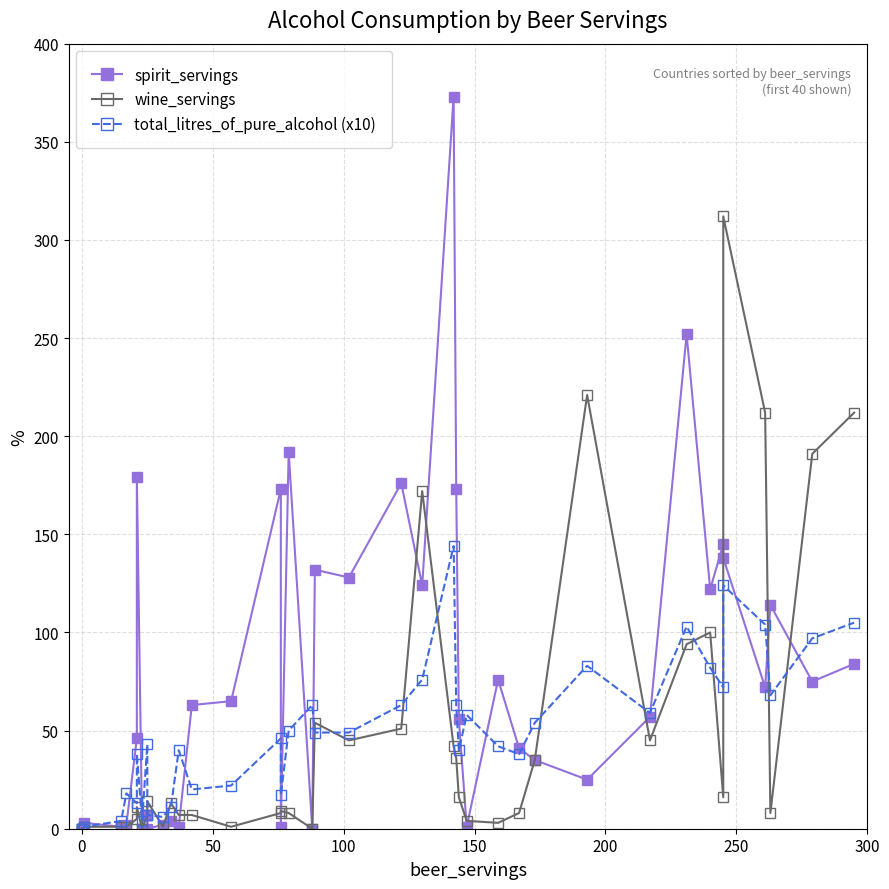

Is this an area chart (filled region under the line)?

No